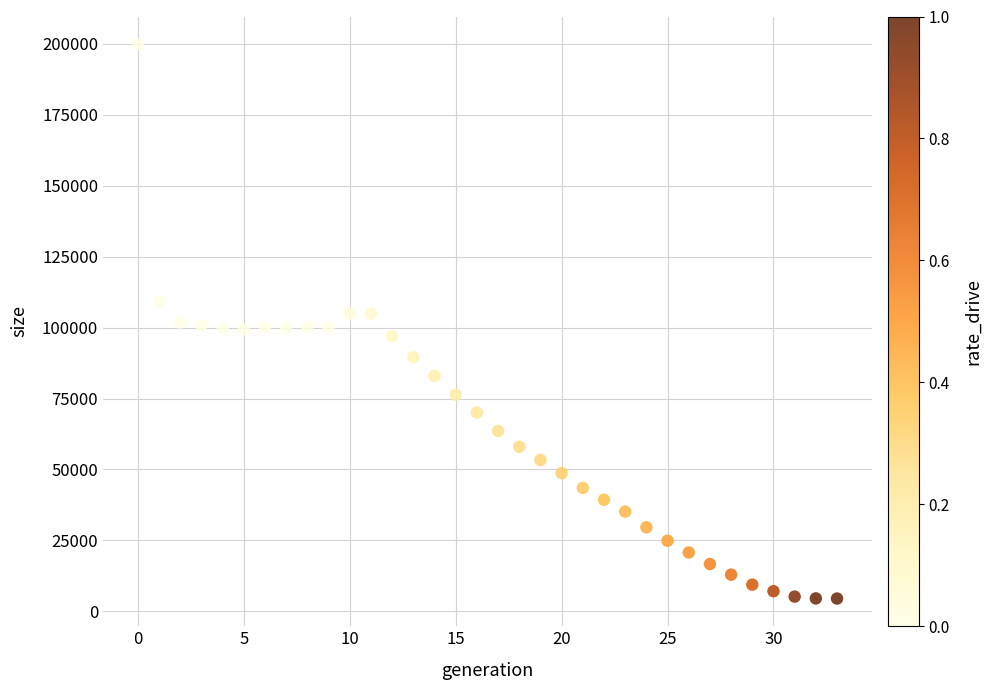

What is the range of Y values (max minus min)?

195397